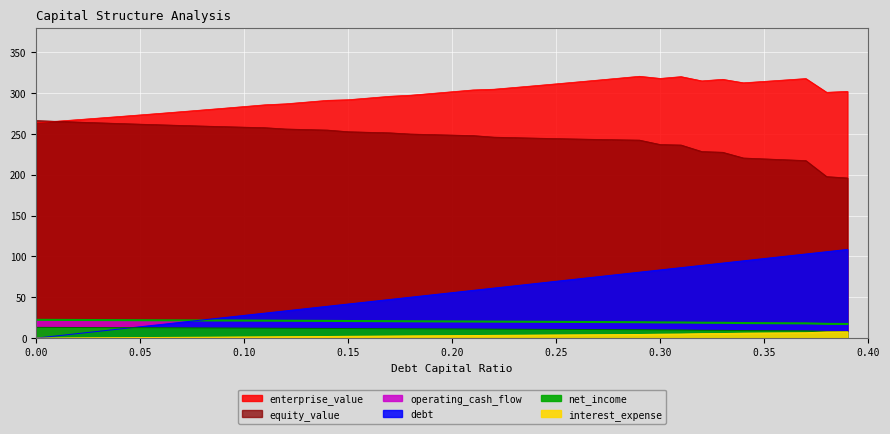

What is the difference between the equity_value values at 0.02 and 0.19?

15.3